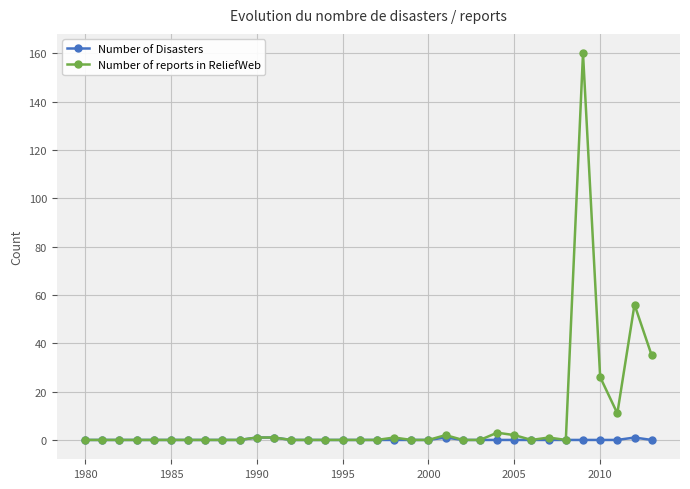

Which series has the largest total across all categories?

Number of reports in ReliefWeb